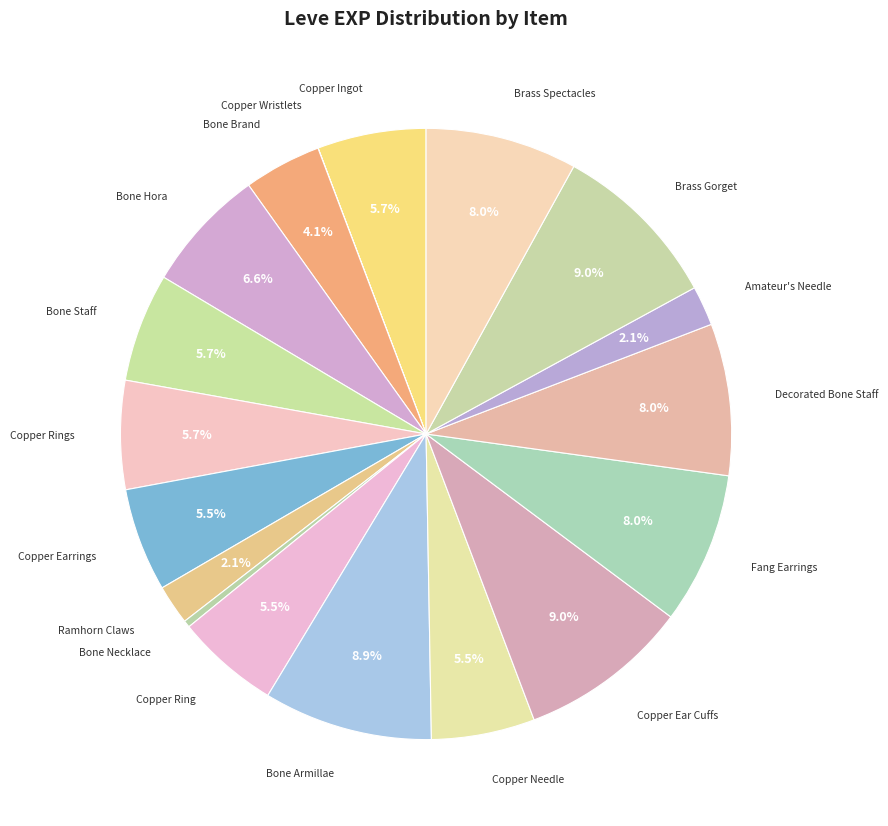

Do Ramhorn Claws and Copper Earrings together represent more than half of the pie?

No